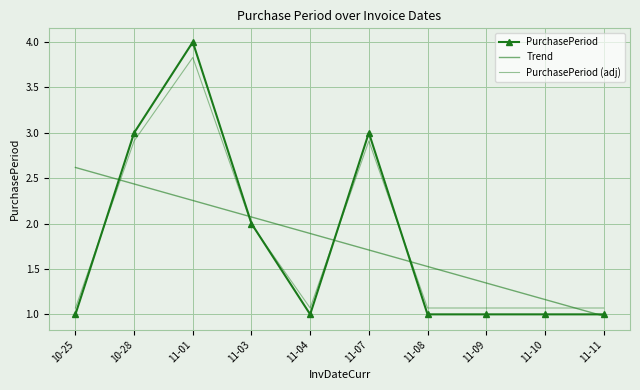

At which category does PurchasePeriod (adj) reach its first local valley?

11-04